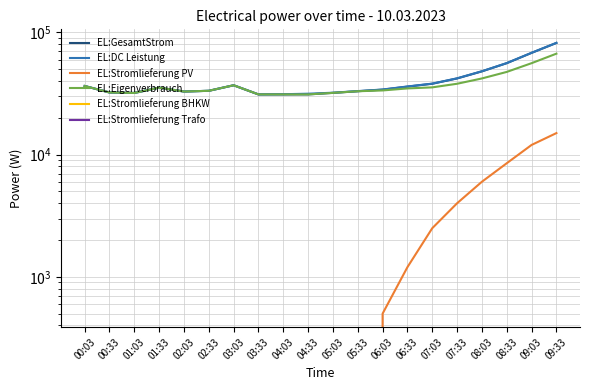

The EL:Stromlieferung PV series shows 0 at 04:03. True or false?

True